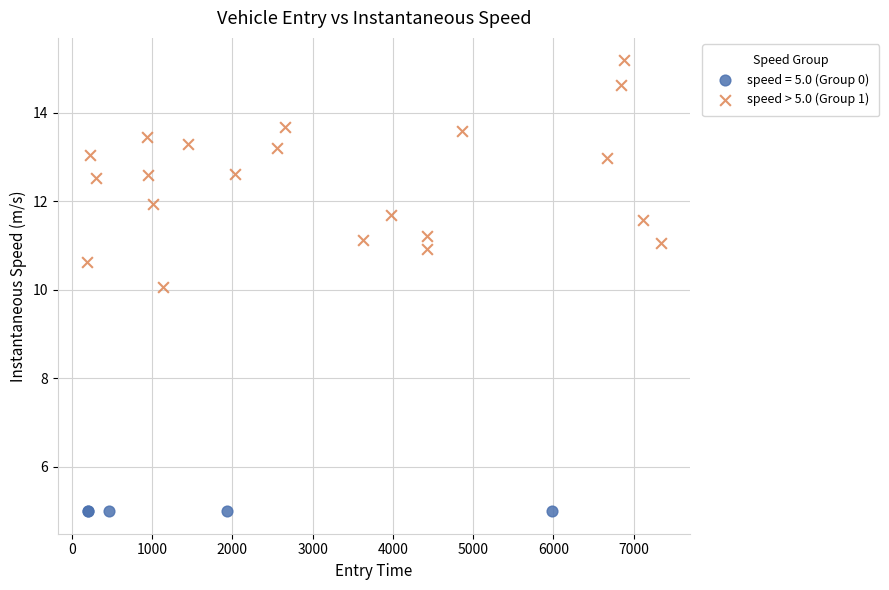

Which series contains the highest Y value?

speed > 5.0 (Group 1)